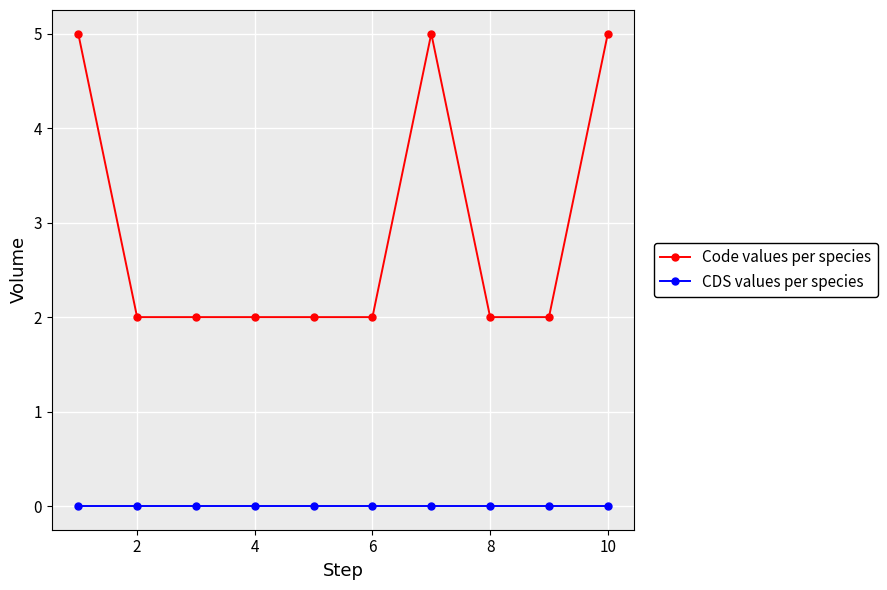

Does the chart display data point markers on the line(s)?

Yes